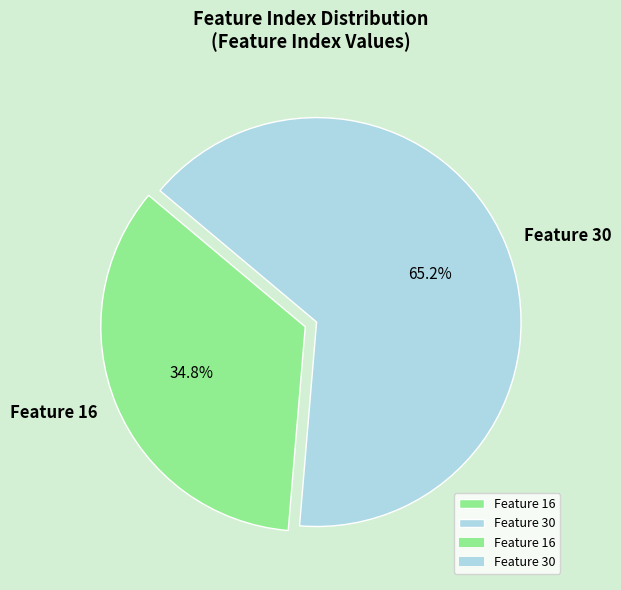

To the nearest percent, what percentage of the pie is Feature 30?

65%